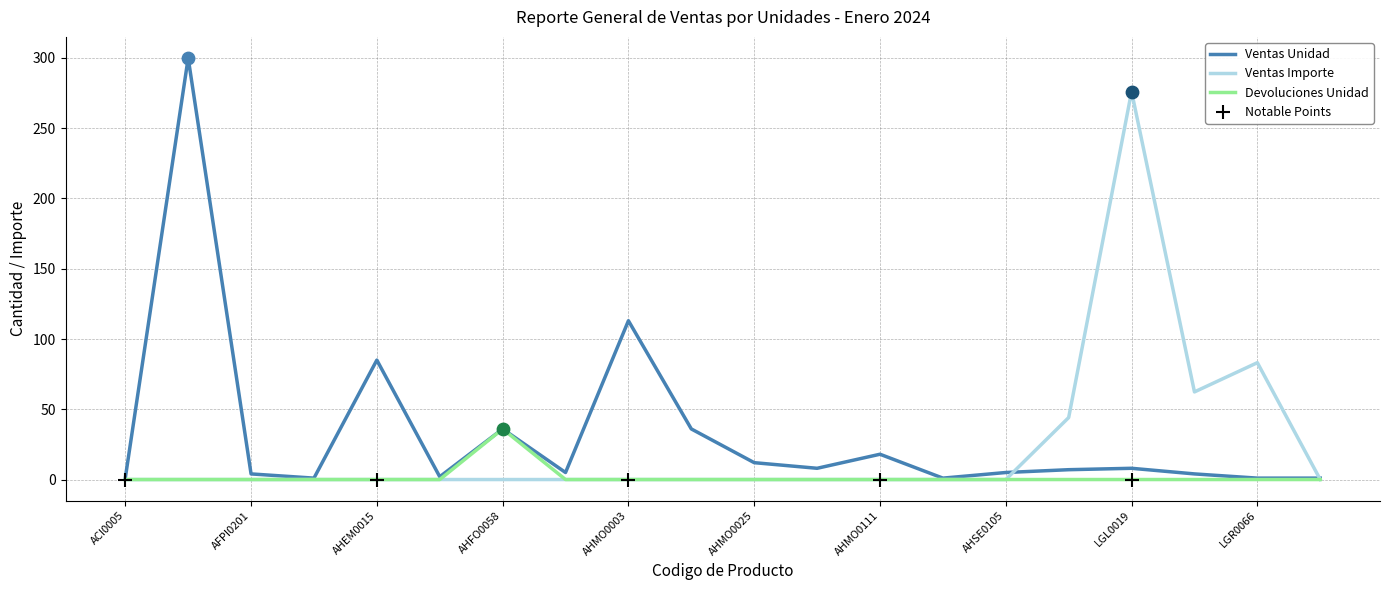

Which series has the largest total across all categories?

Ventas Unidad